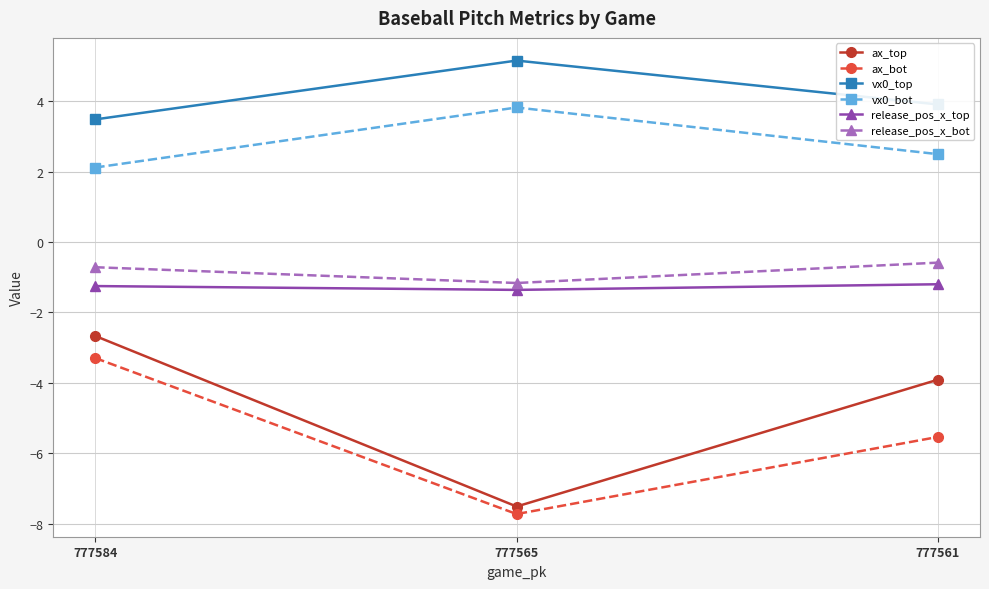

What is the smallest value displayed?

-7.7